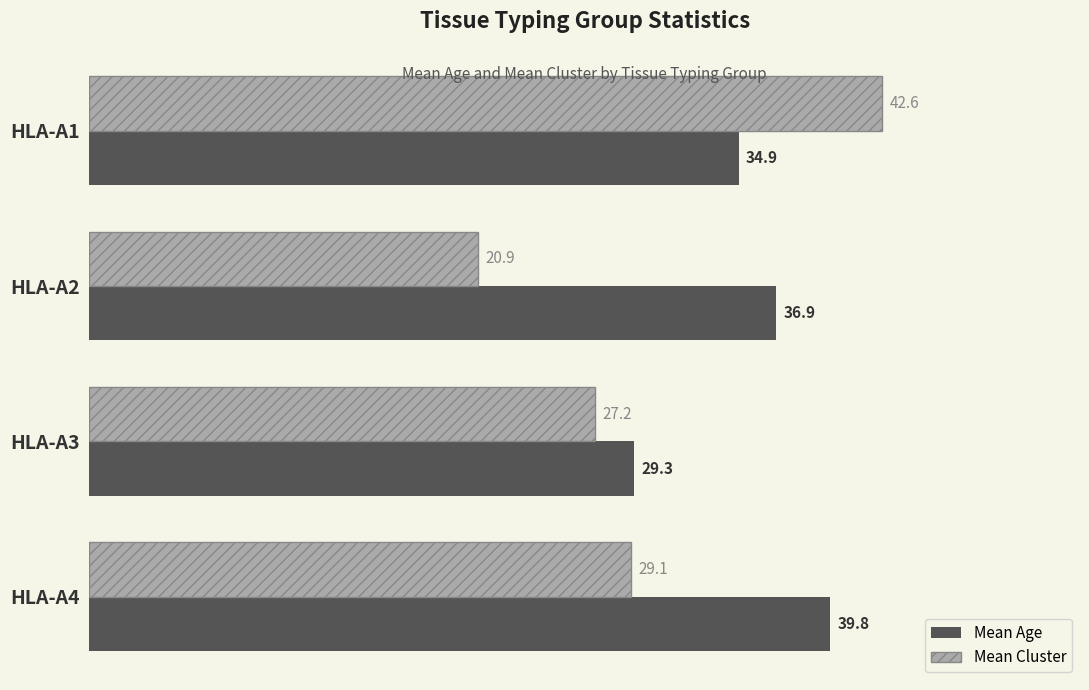

List the series in order of their peak value, highest first.

Mean Cluster, Mean Age